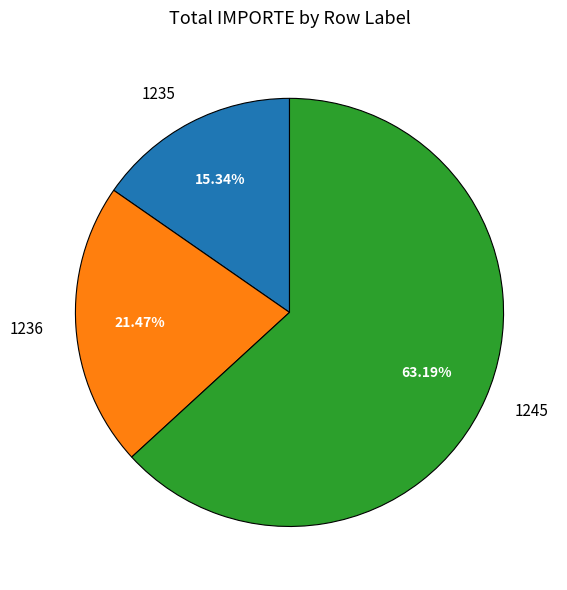

True or false: 1245 accounts for 55% of the total.

False